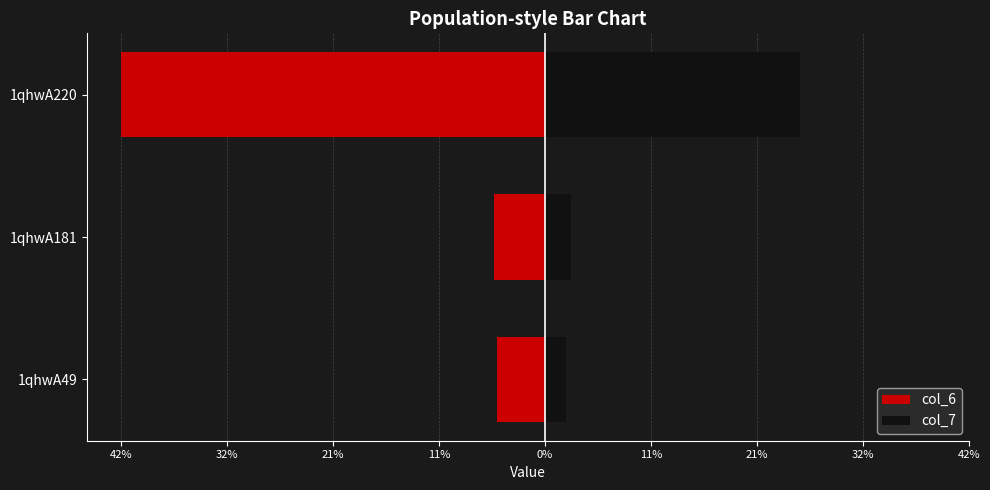

What is the sum of all col_6 values?

-52.1